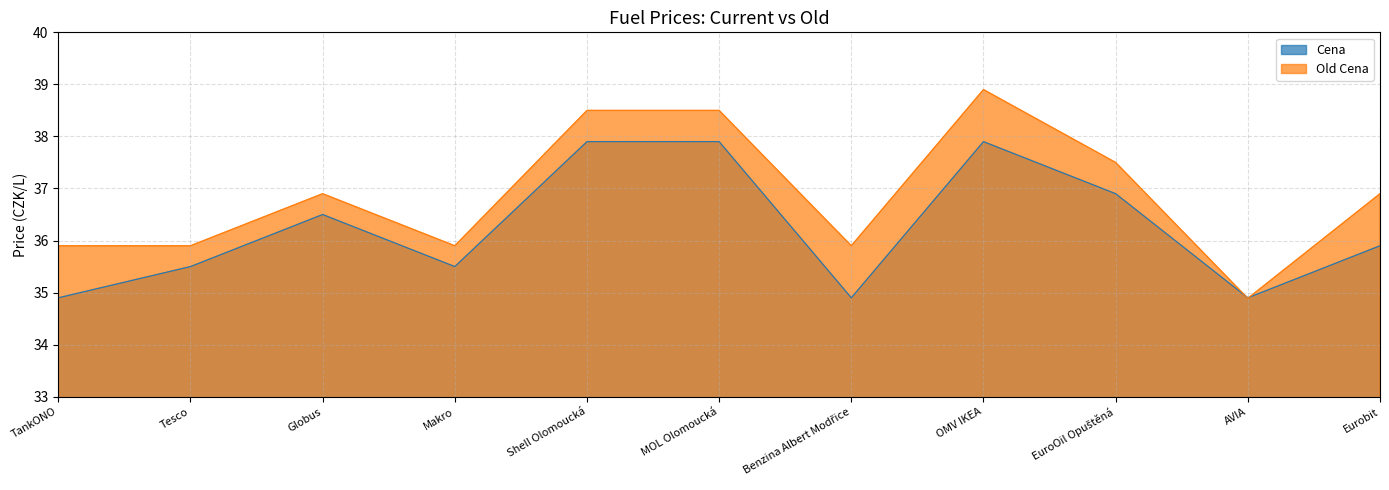

In Cena, how many points are lower than both neighbors (excluding endpoints)?

3